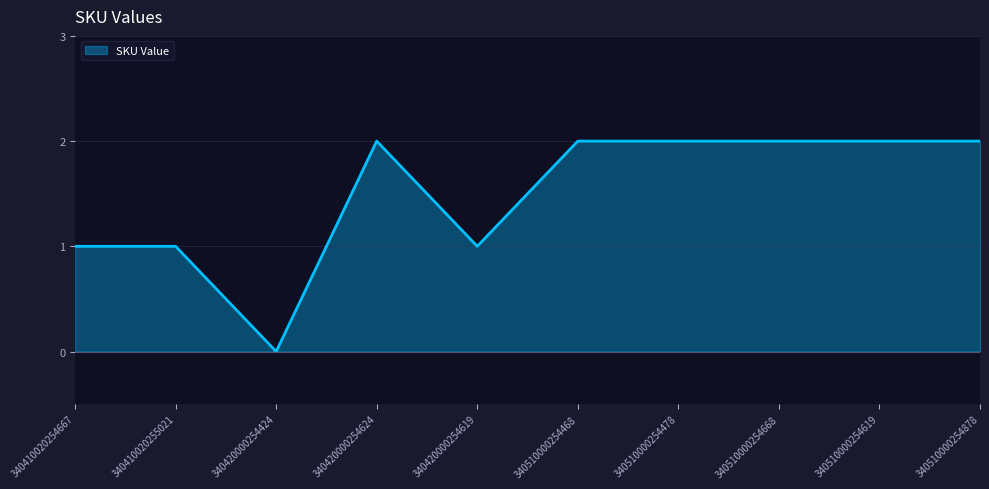

Which has a higher value, 340510000254878 or 340420000254424?

340510000254878